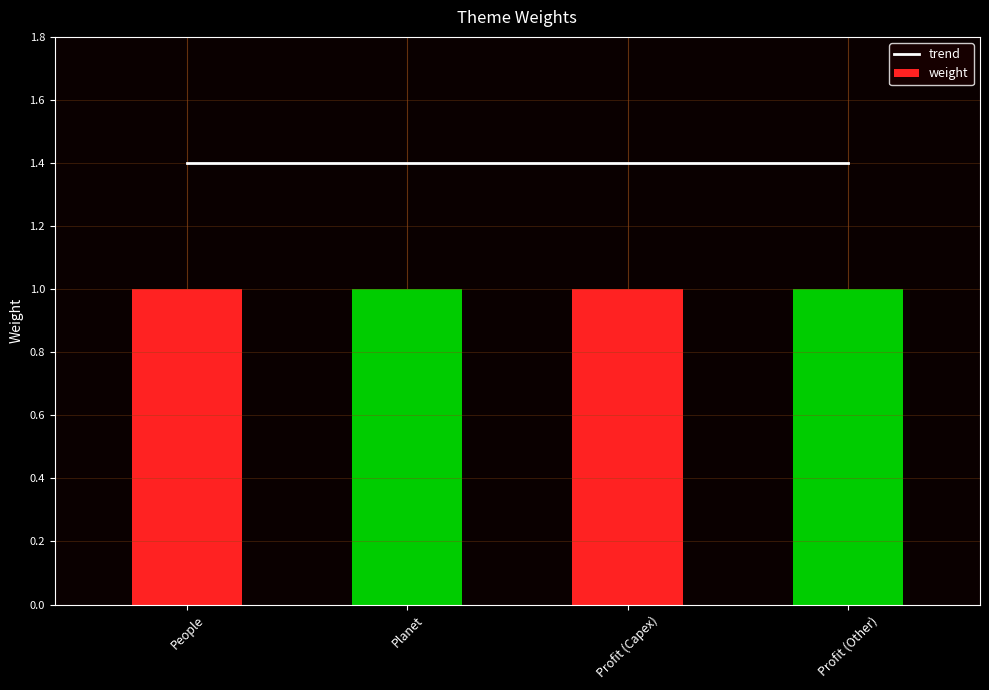

What is the value of the weight bar at the 3rd from the left?

1.0